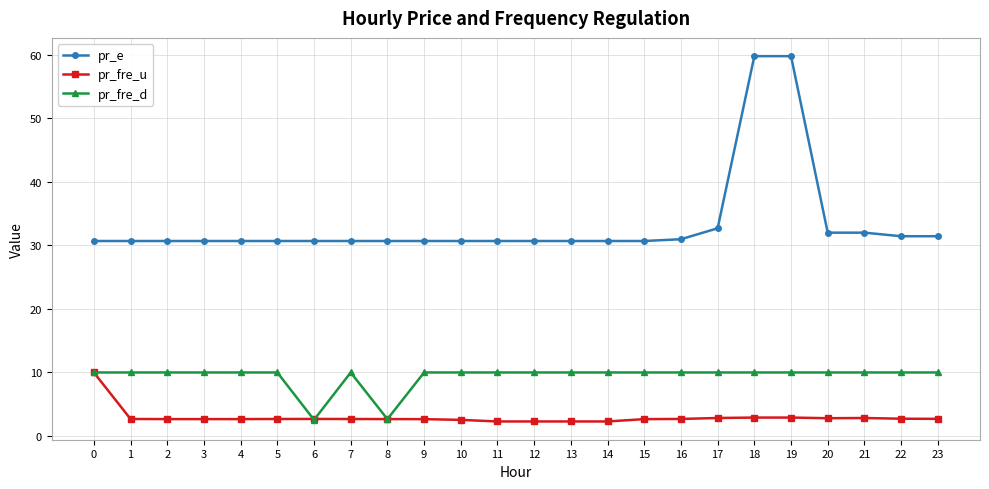

Which series has the widest spread of values?

pr_e